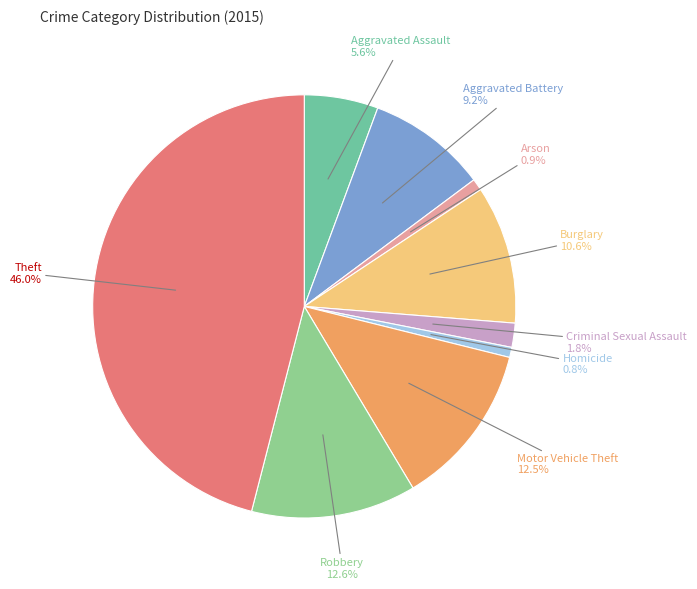

What portion of the pie excludes Criminal Sexual Assault?

98.2%